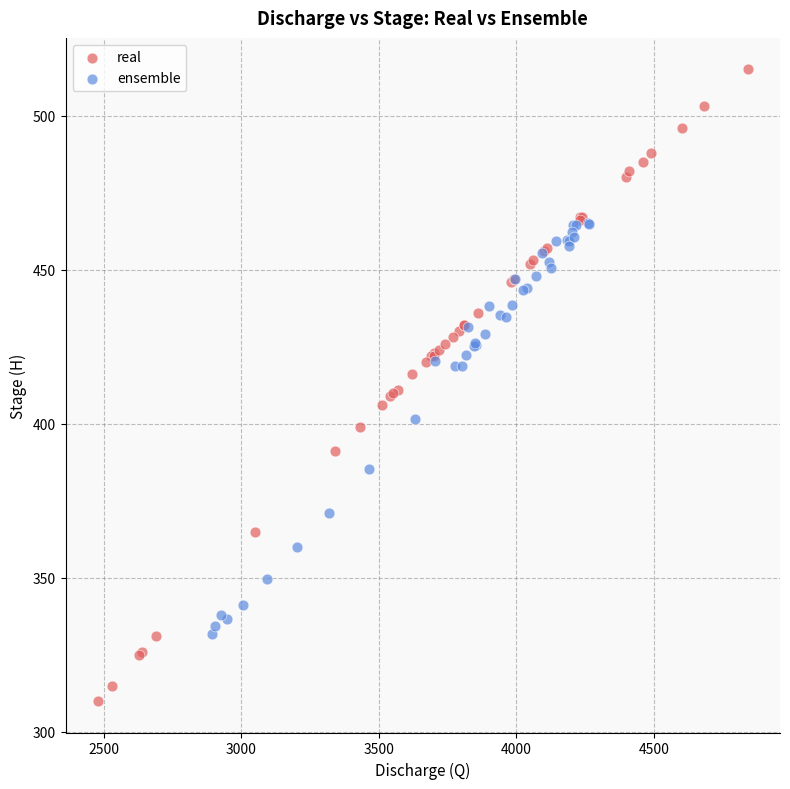

Which series reaches the maximum Y coordinate?

real